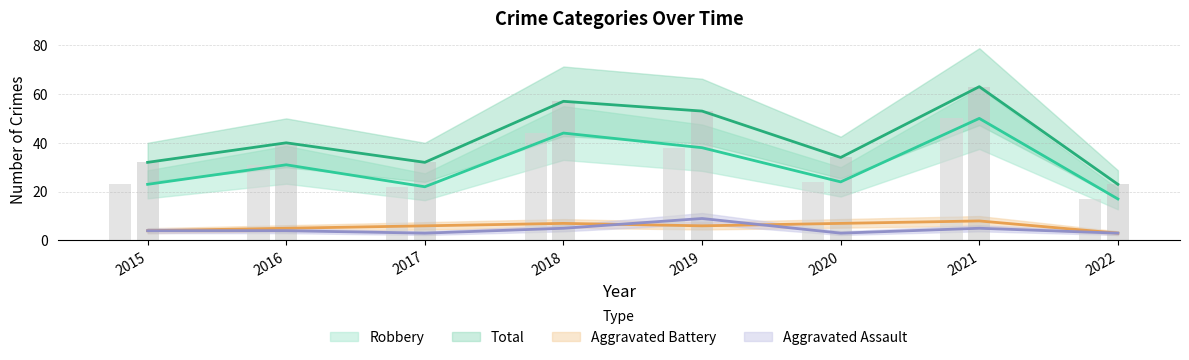

True or false: Aggravated Assault has a value of 1 at 2020.

False